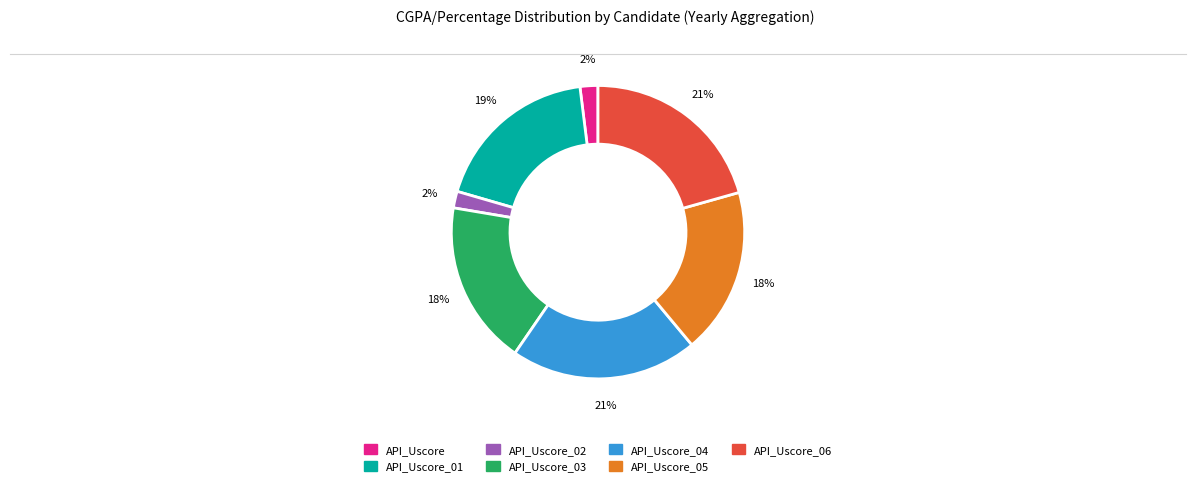

How many segments does this pie chart have?

7